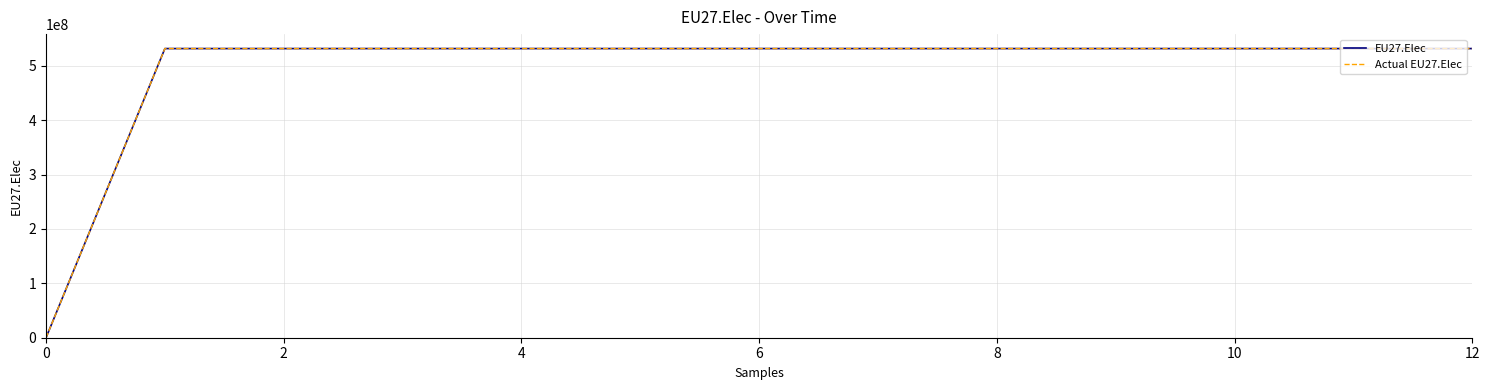

Which series has the largest range (max minus min)?

EU27.Elec